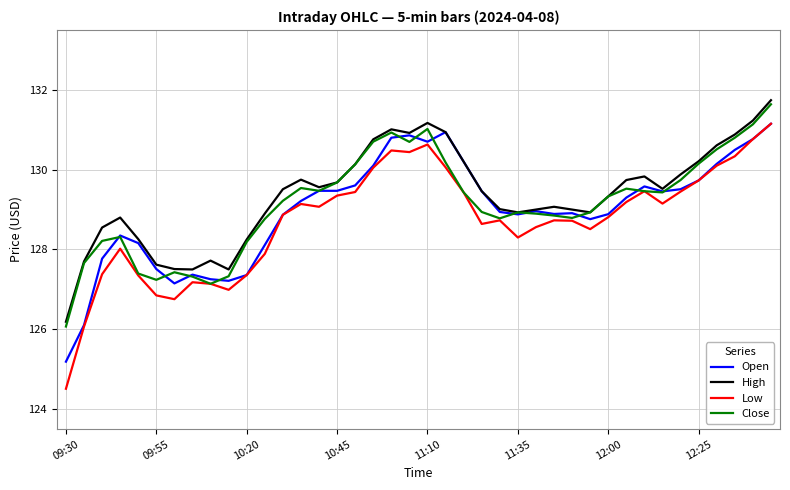

True or false: Low and High intersect in this chart.

False